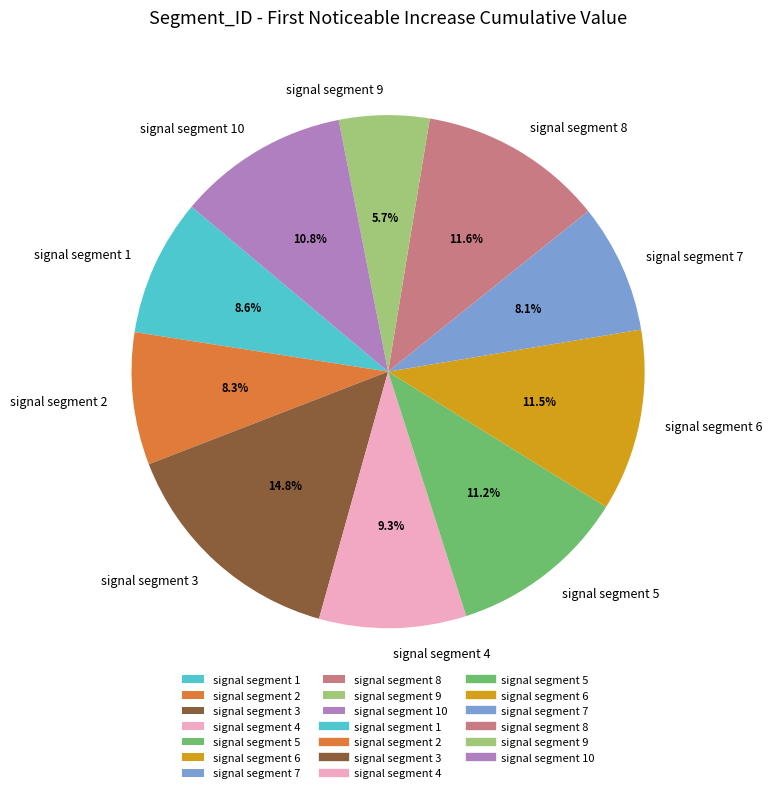

Does signal segment 7 represent more than half of the total?

No